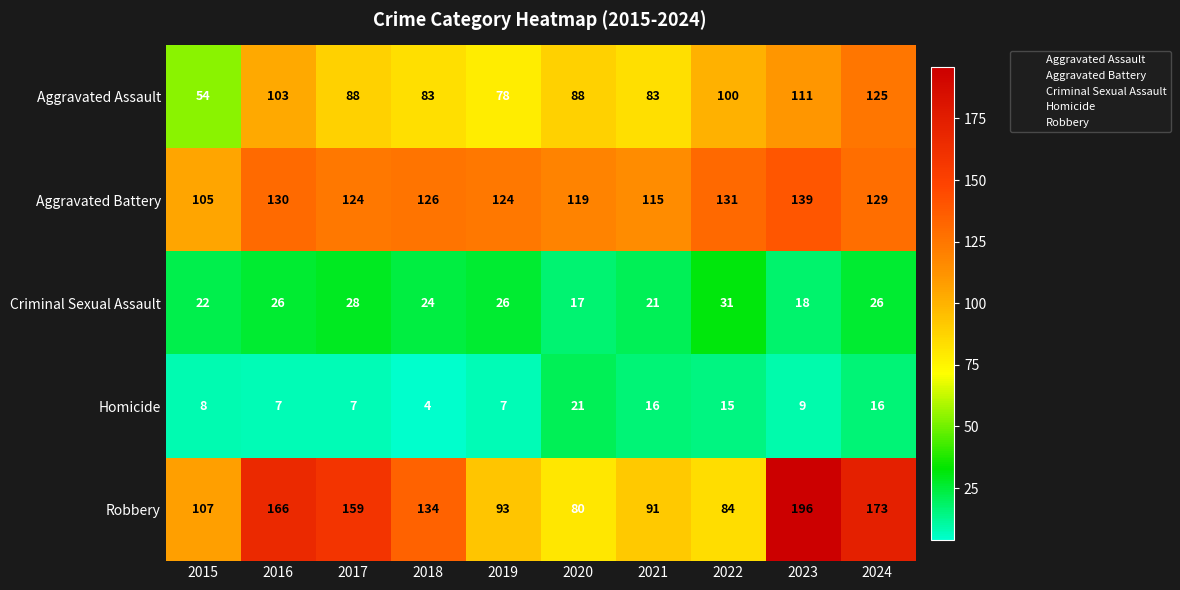

The value of Homicide at 2020 is 21. True or false?

True